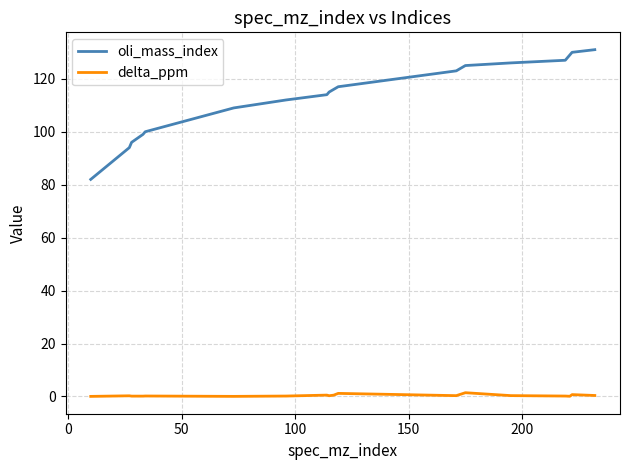

True or false: delta_ppm and oli_mass_index intersect in this chart.

False